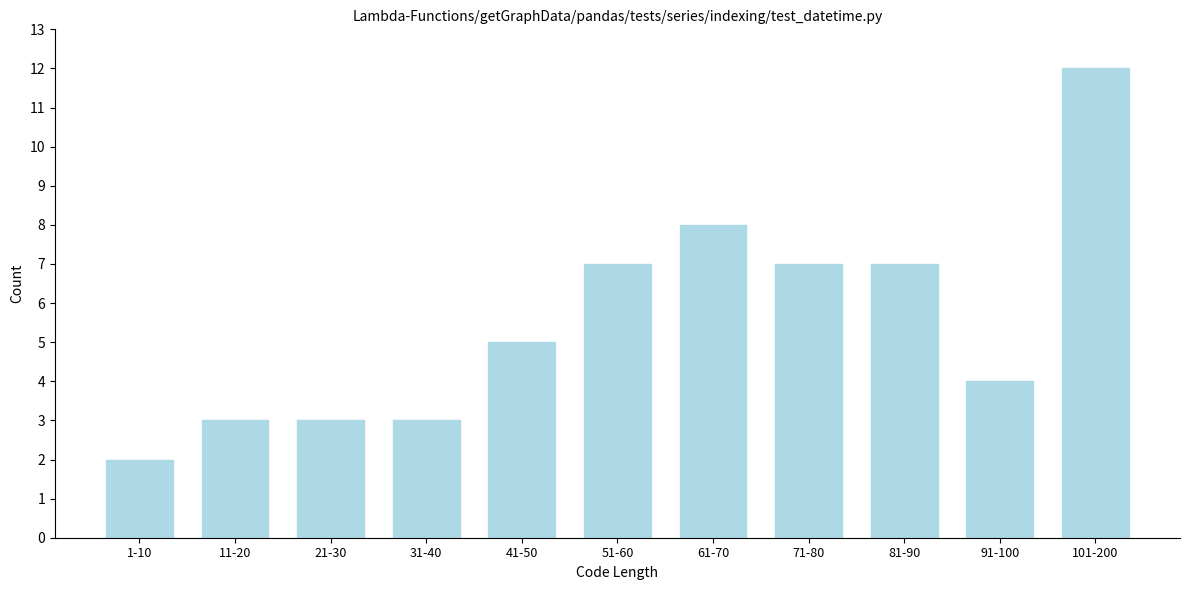

Reading left to right, transcribe all the data shown in this chart.

1-10=2	11-20=3	21-30=3	31-40=3	41-50=5	51-60=7	61-70=8	71-80=7	81-90=7	91-100=4	101-200=12